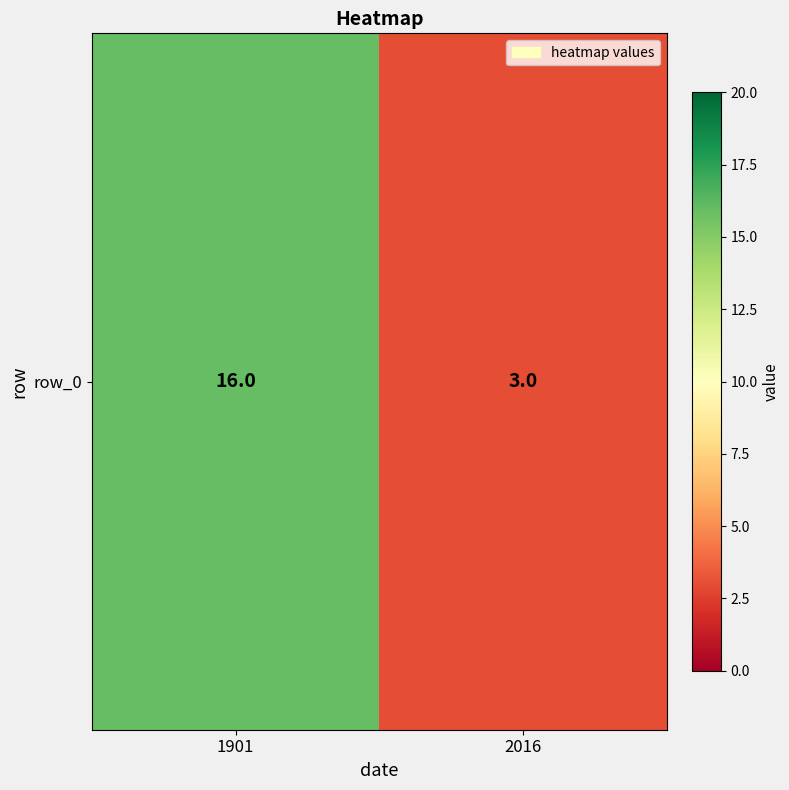

At which label is the value closest to 9?

2016